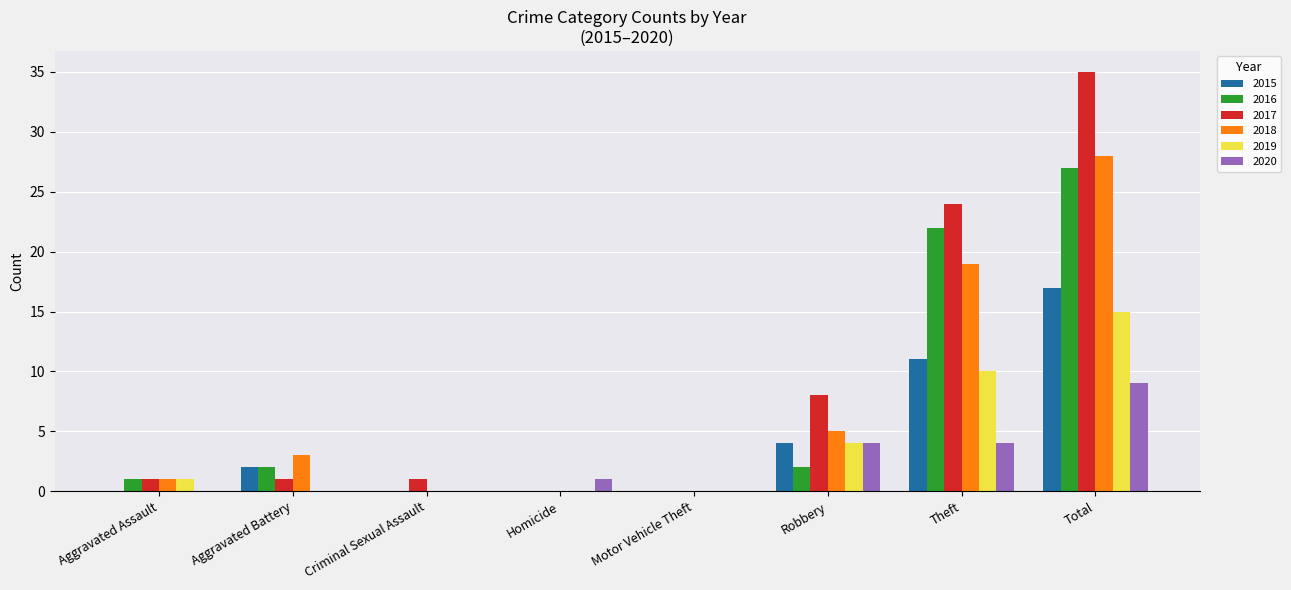

Which category has the highest value across all series?

Total